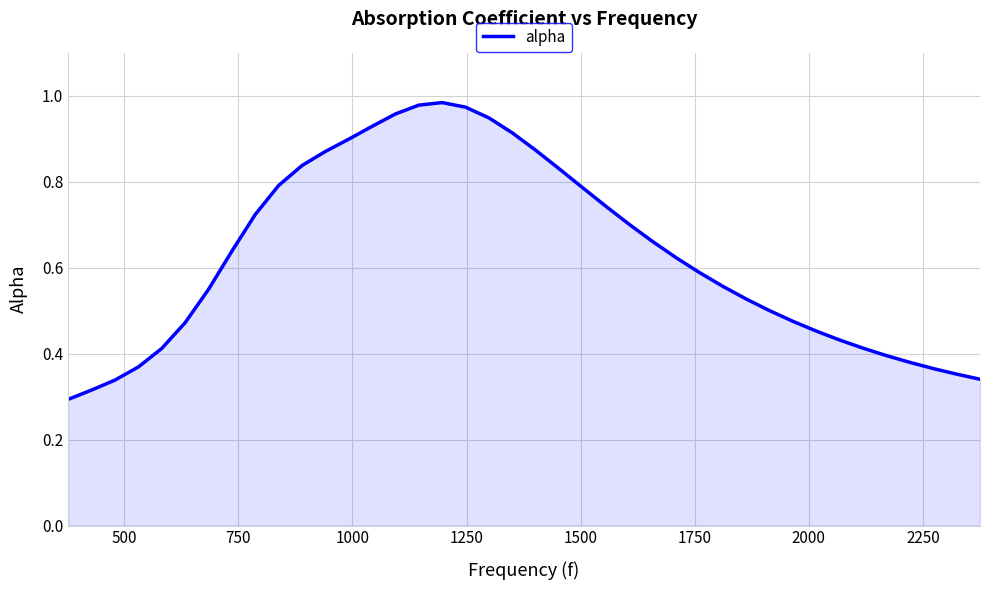

What is the sum of all values?

25.2